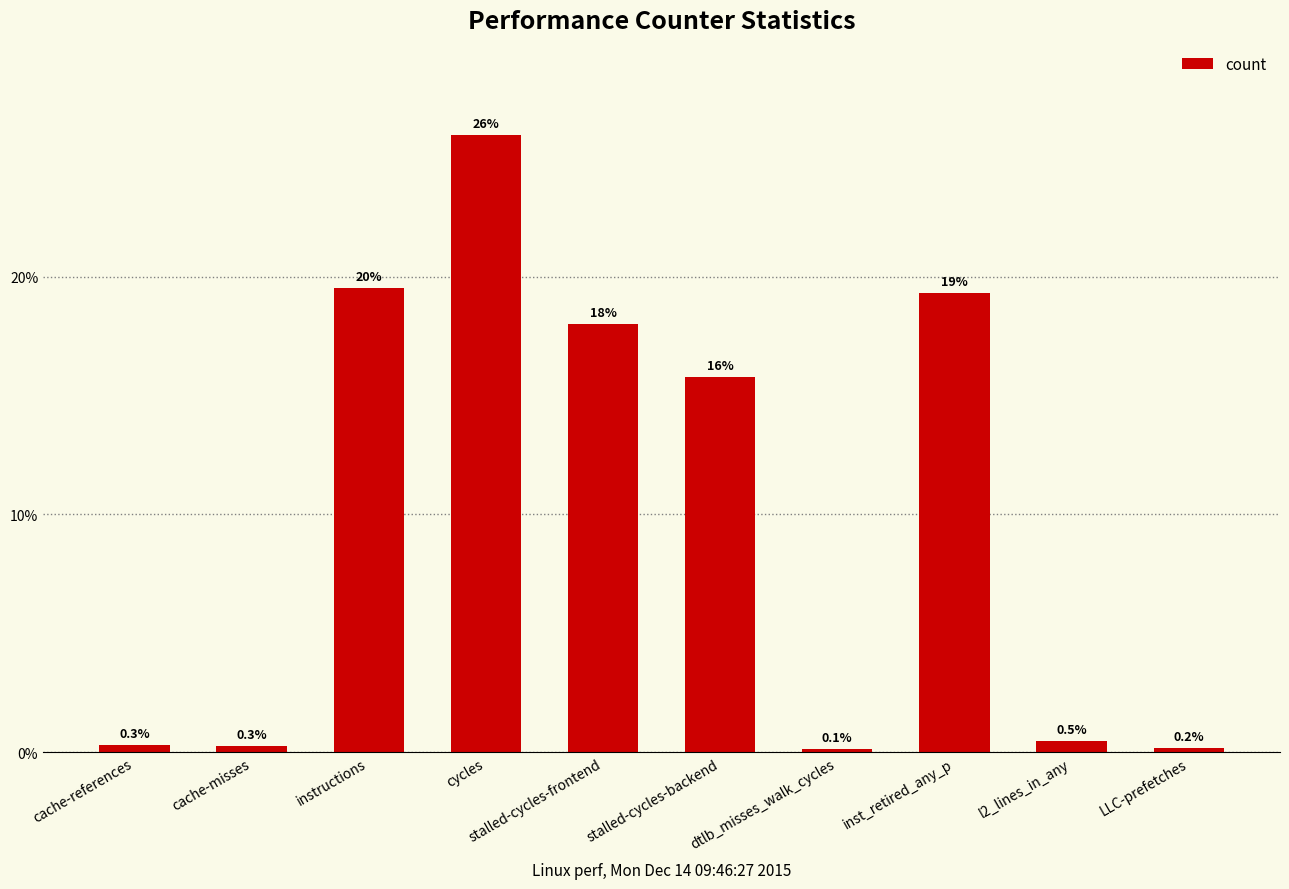

Which has a higher value, cache-references or cycles?

cycles